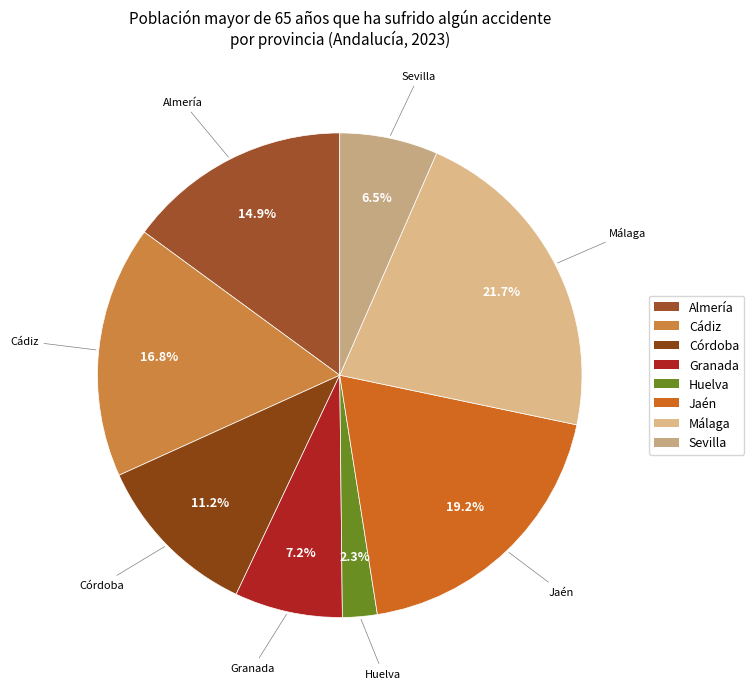

Which slice is the largest?

Málaga